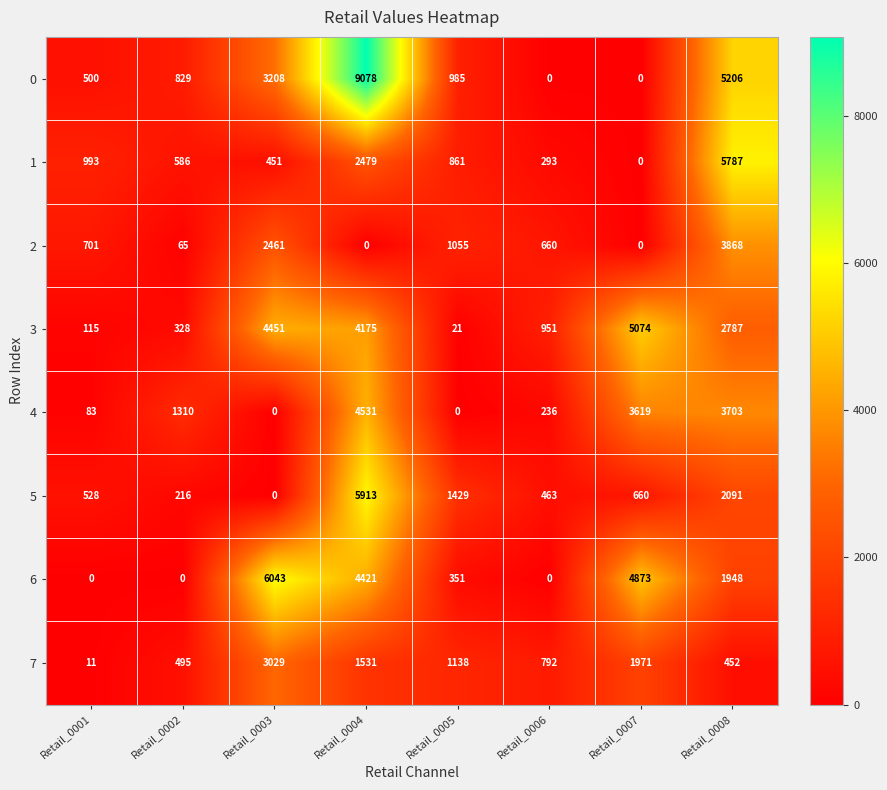

What is the total value across all series at Retail_0006?

3395